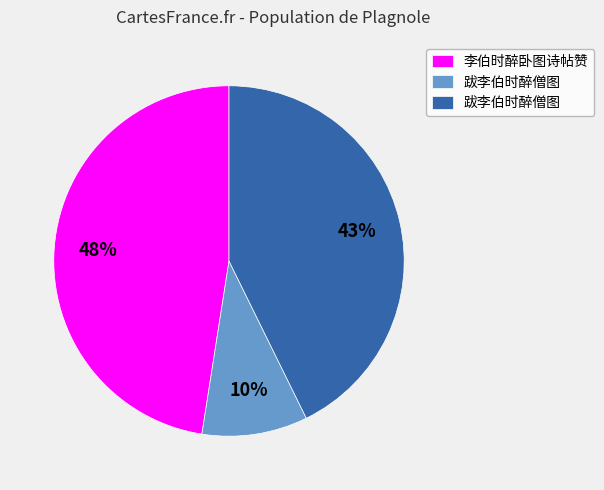

Is there any slice that represents more than half of the pie?

No